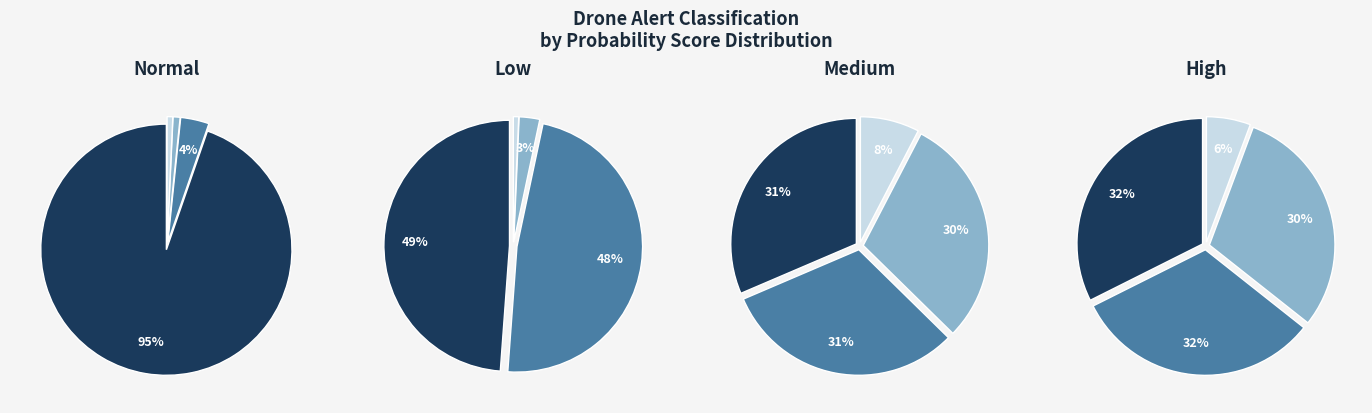

To the nearest percent, what portion does low represent?

25%